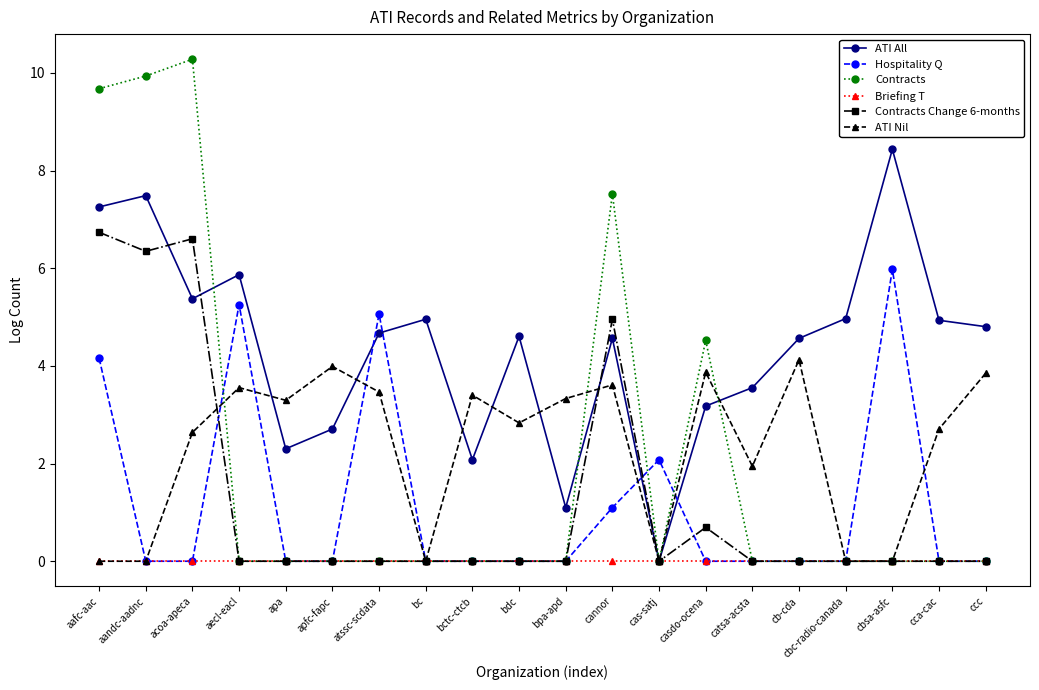

List the series in order of their peak value, highest first.

Contracts, ATI All, Contracts Change 6-months, Hospitality Q, ATI Nil, Briefing T